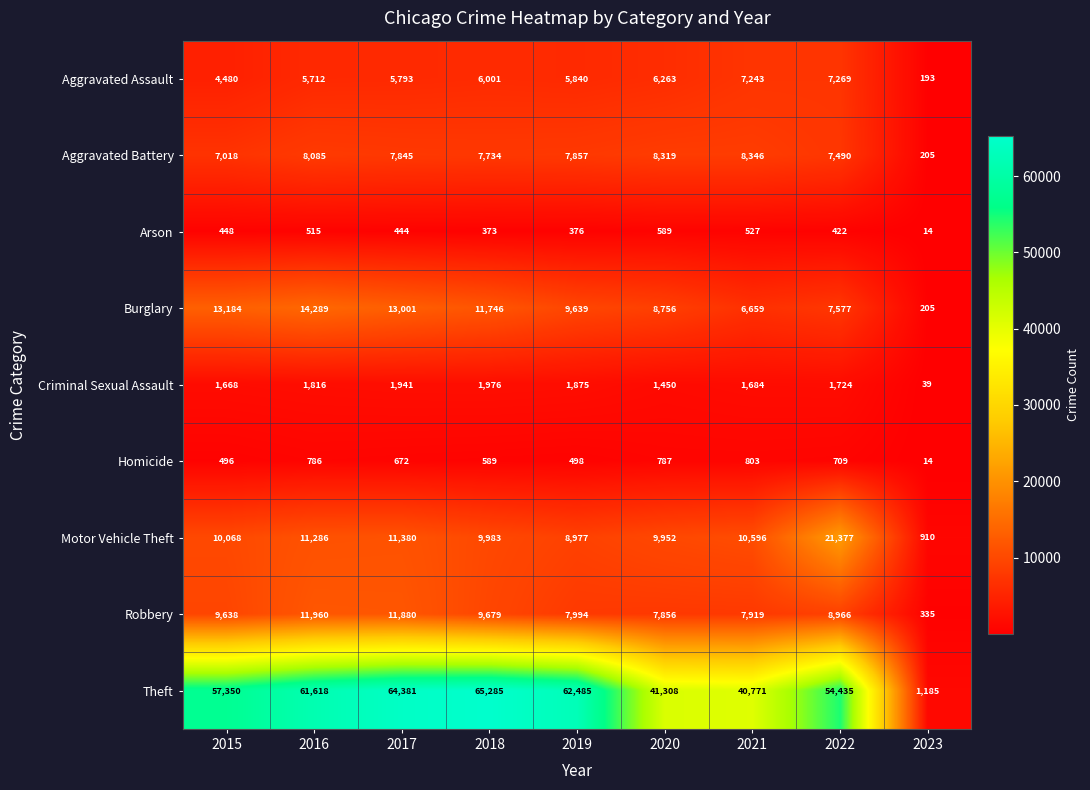

What is the approximate value of Homicide at 2019, to the nearest 50?

500